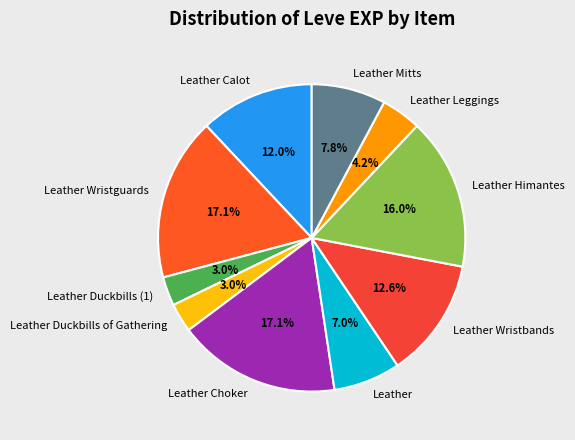

Does Leather Wristguards account for over 50% of the chart?

No